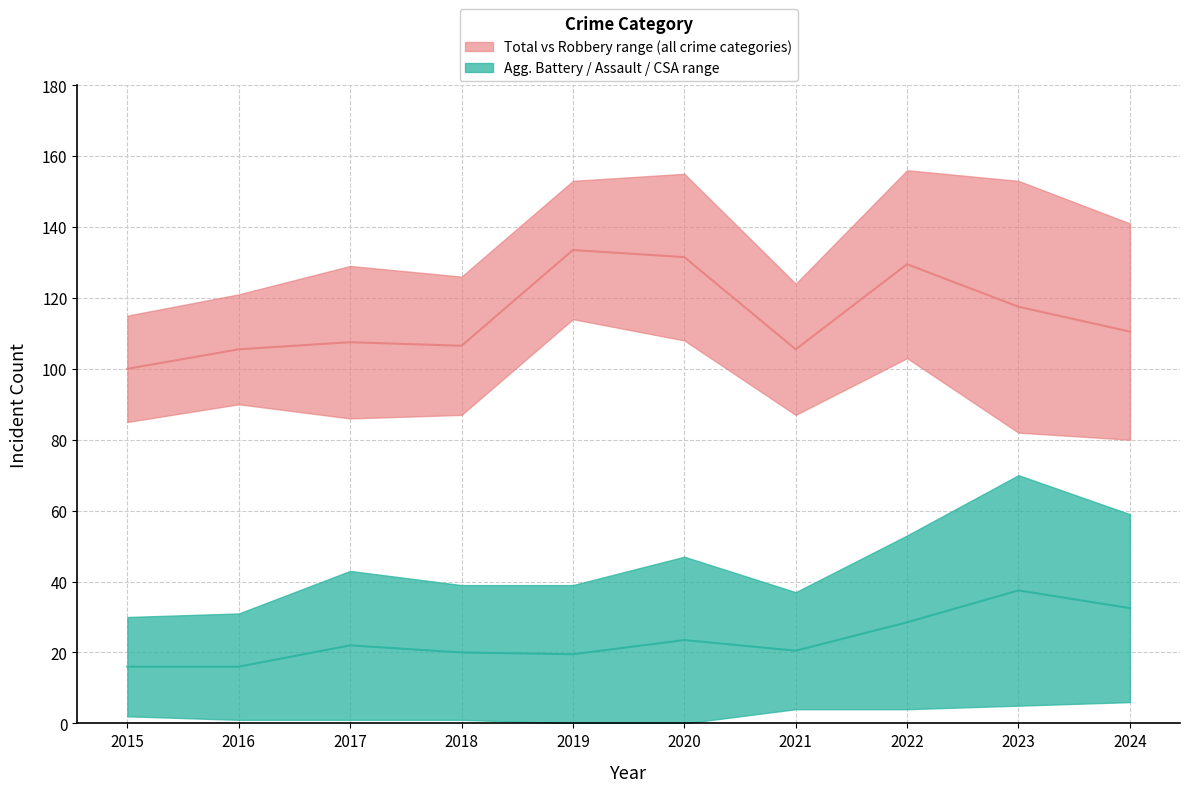

What is the total value across all series at 2017?

258